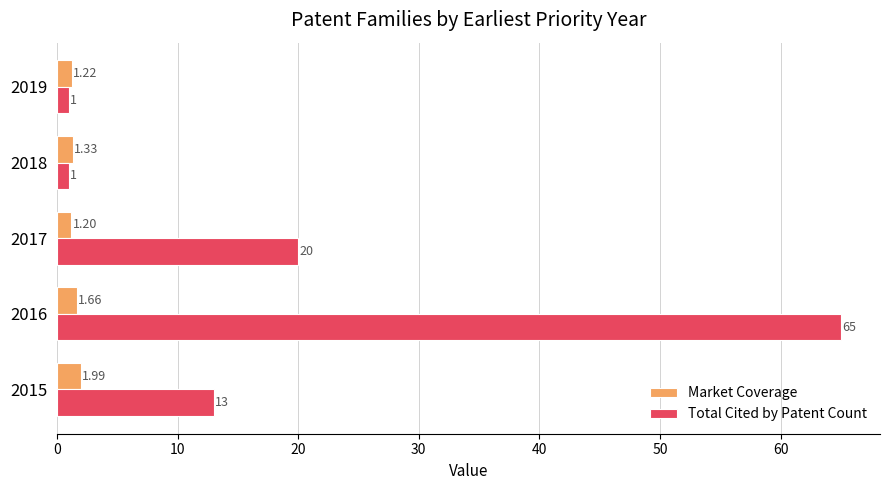

Rank the series by their maximum value, from highest to lowest.

Total Cited by Patent Count, Market Coverage